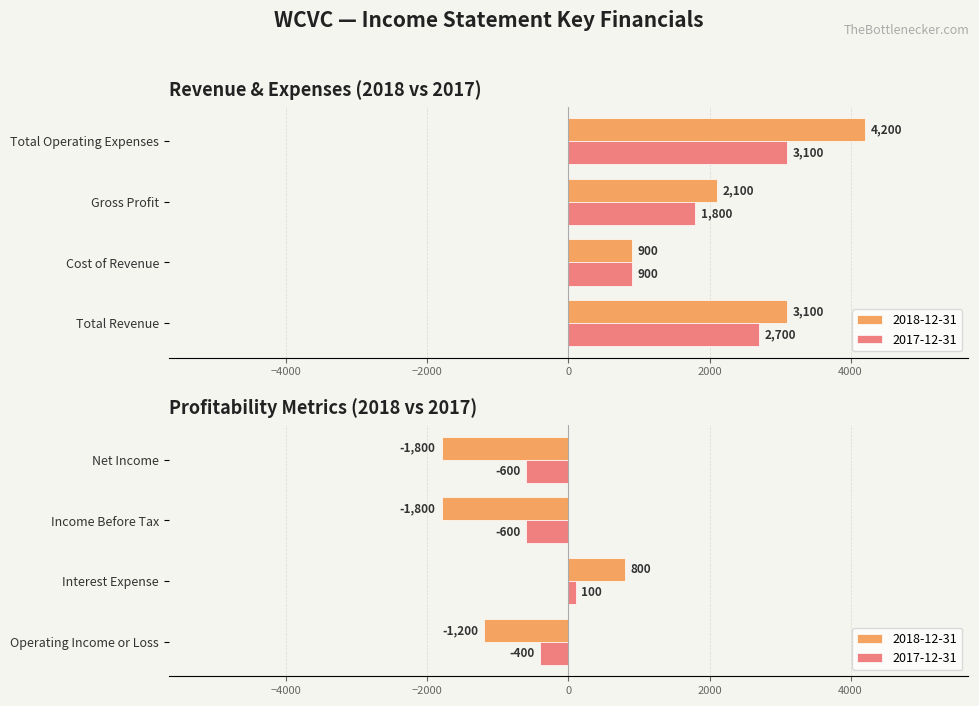

What is the minimum value shown in the chart?

-1800